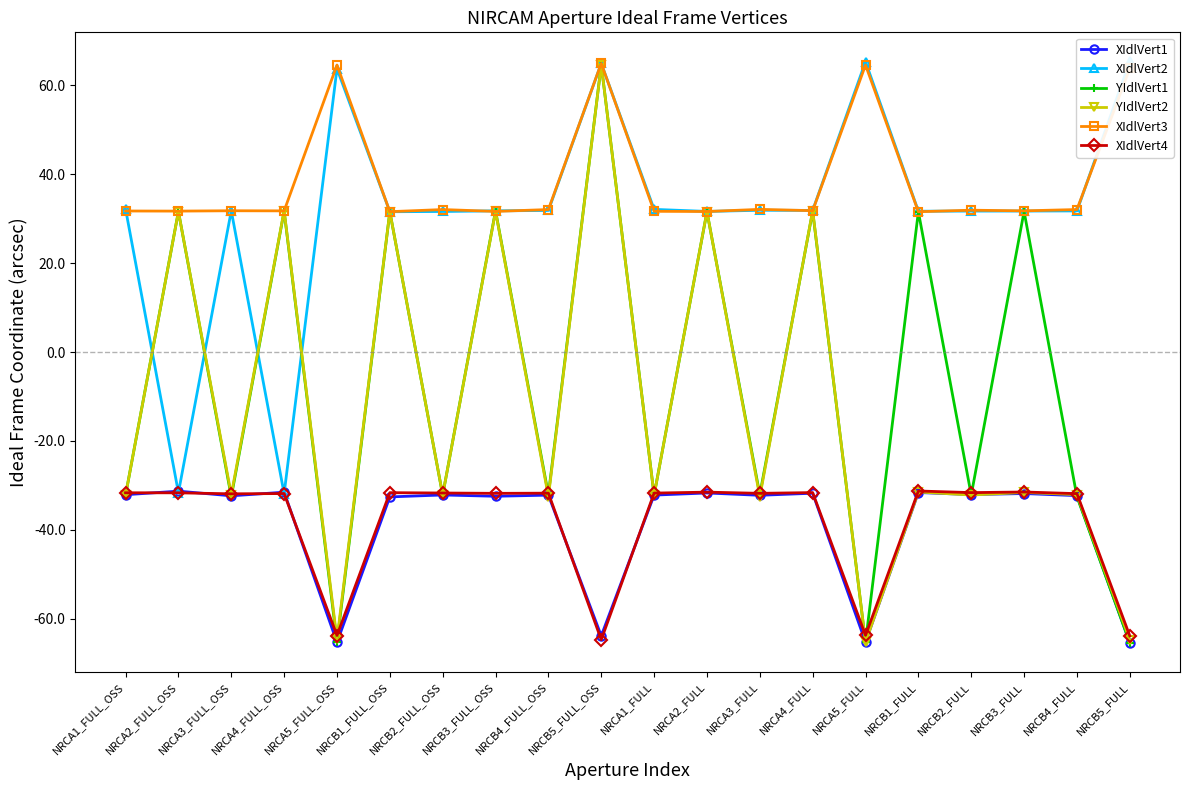

List the series in order of their peak value, highest first.

XIdlVert2, XIdlVert3, YIdlVert1, YIdlVert2, XIdlVert4, XIdlVert1